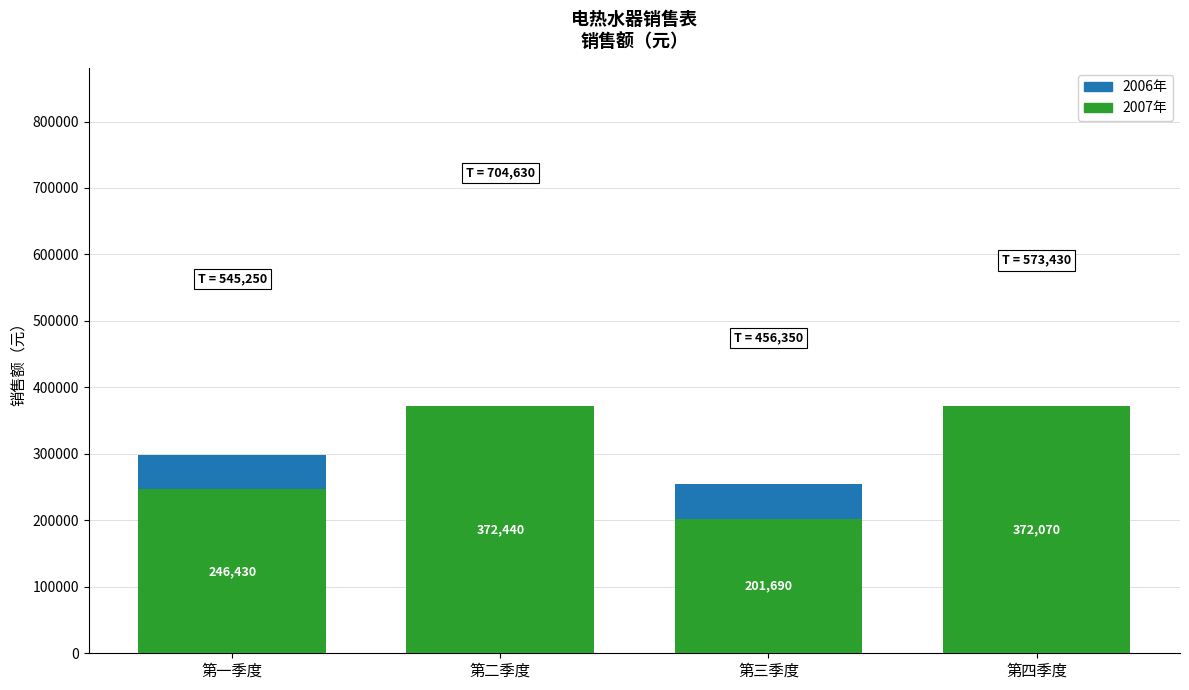

Rank the categories by 2006年 value from highest to lowest.

第二季度, 第一季度, 第三季度, 第四季度